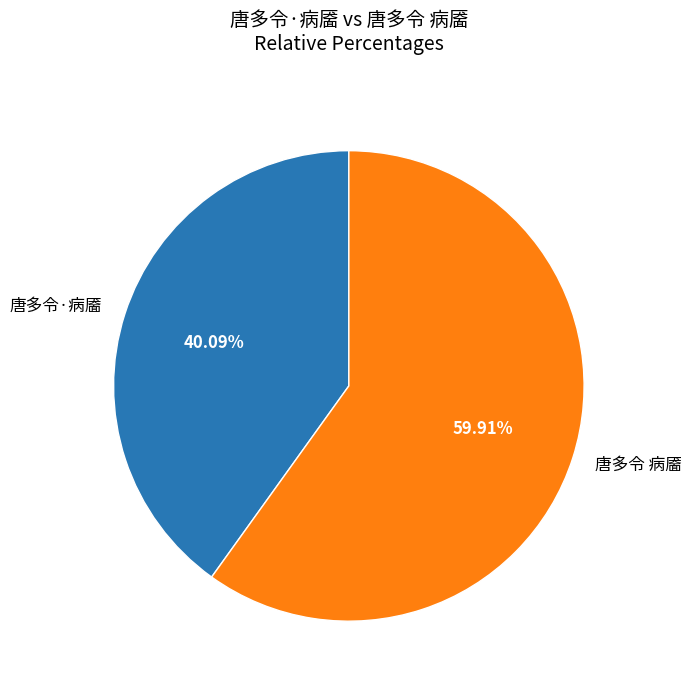

Is 唐多令·病靥 the majority of the pie?

No